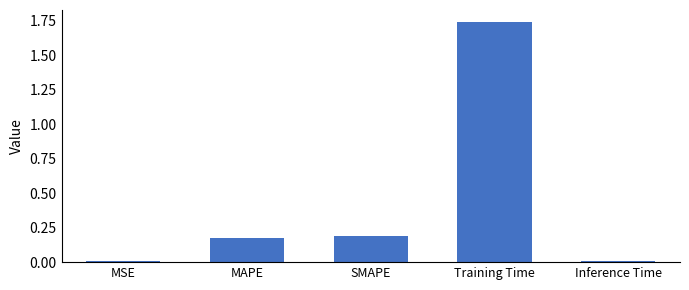

What is the sum of all values?

2.1